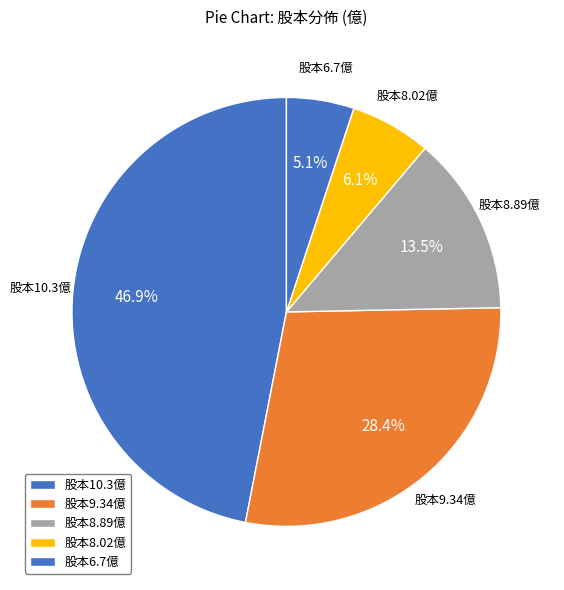

How many slices are in this pie chart?

5